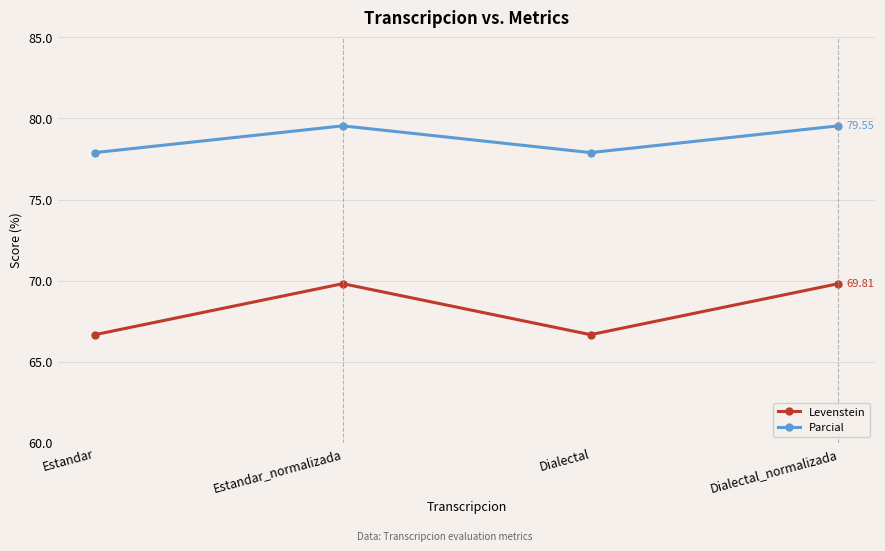

Rank the series by their maximum value, from highest to lowest.

Parcial, Levenstein